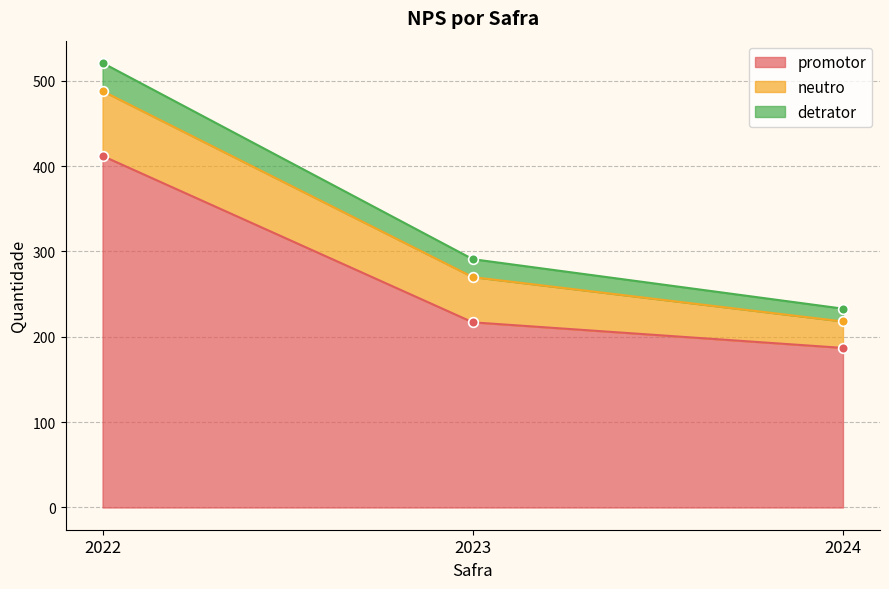

Is it true that promotor equals 187 at 2024?

True